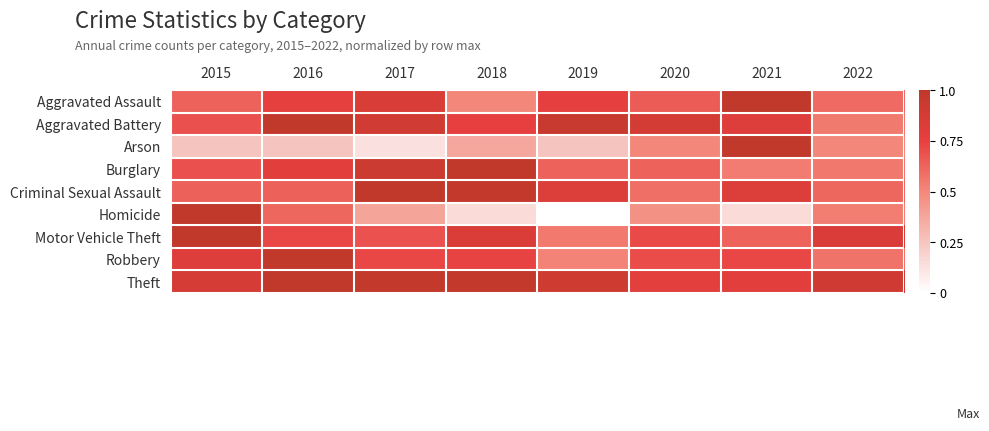

Reading left to right, transcribe all the data shown in this chart.

Aggravated Assault: 2015=0.6	2016=0.8	2017=0.8	2018=0.5	2019=0.8	2020=0.7	2021=1.0	2022=0.6
Aggravated Battery: 2015=0.7	2016=1.0	2017=0.9	2018=0.8	2019=0.9	2020=0.9	2021=0.8	2022=0.5
Arson: 2015=0.2	2016=0.2	2017=0.1	2018=0.4	2019=0.2	2020=0.5	2021=1.0	2022=0.5
Burglary: 2015=0.7	2016=0.8	2017=0.9	2018=1.0	2019=0.6	2020=0.6	2021=0.5	2022=0.6
Criminal Sexual Assault: 2015=0.6	2016=0.6	2017=1.0	2018=1.0	2019=0.8	2020=0.6	2021=0.8	2022=0.6
Homicide: 2015=1.0	2016=0.6	2017=0.4	2018=0.2	2019=0.0	2020=0.5	2021=0.2	2022=0.5
Motor Vehicle Theft: 2015=1.0	2016=0.7	2017=0.7	2018=0.8	2019=0.6	2020=0.7	2021=0.6	2022=0.8
Robbery: 2015=0.8	2016=1.0	2017=0.7	2018=0.7	2019=0.5	2020=0.7	2021=0.7	2022=0.6
Theft: 2015=0.9	2016=1.0	2017=1.0	2018=1.0	2019=0.9	2020=0.8	2021=0.8	2022=0.9